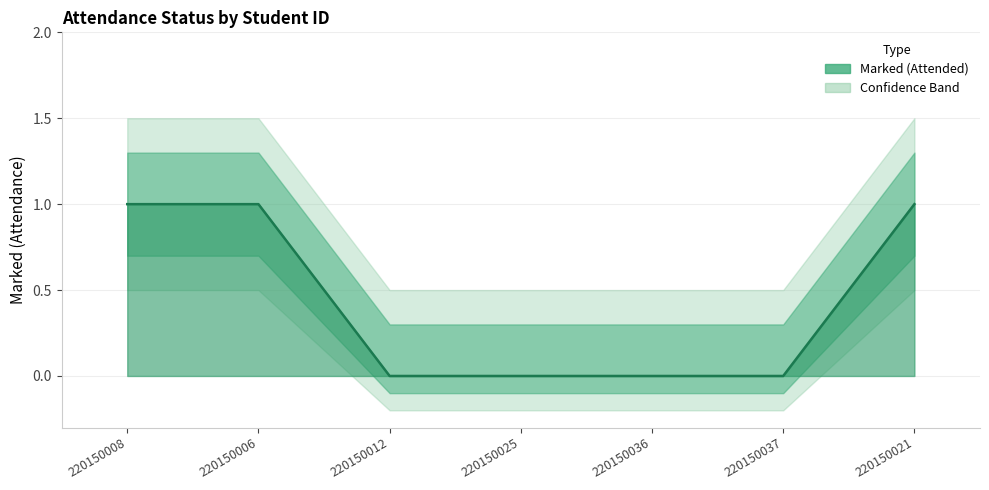

Which has a higher value, 220150037 or 220150021?

220150021